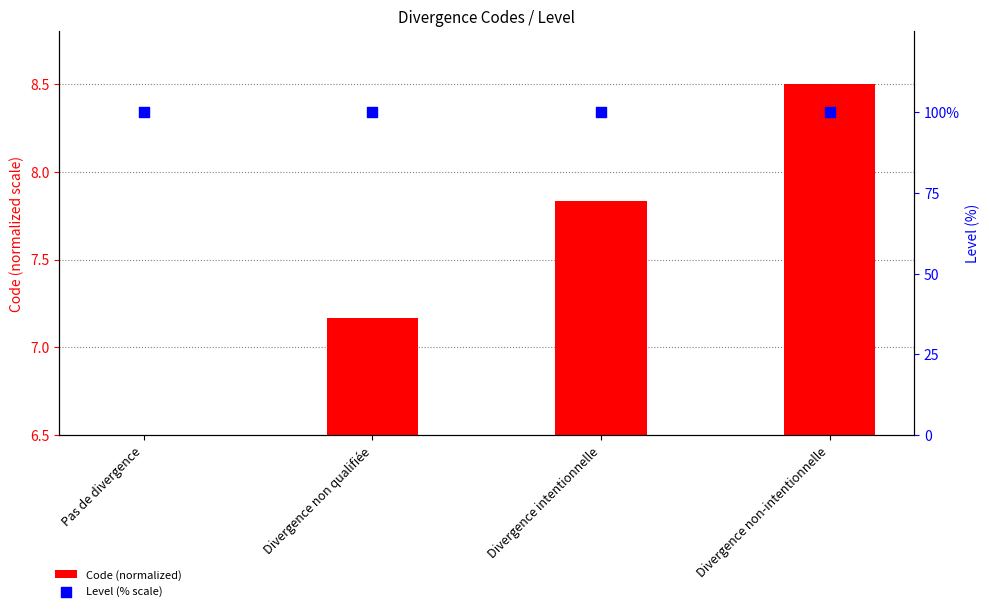

Which series reaches the maximum Y coordinate?

Level (% scale)